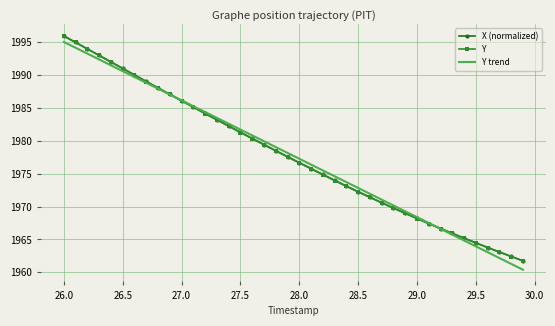

How many intersections are there between Y and Y trend?

2